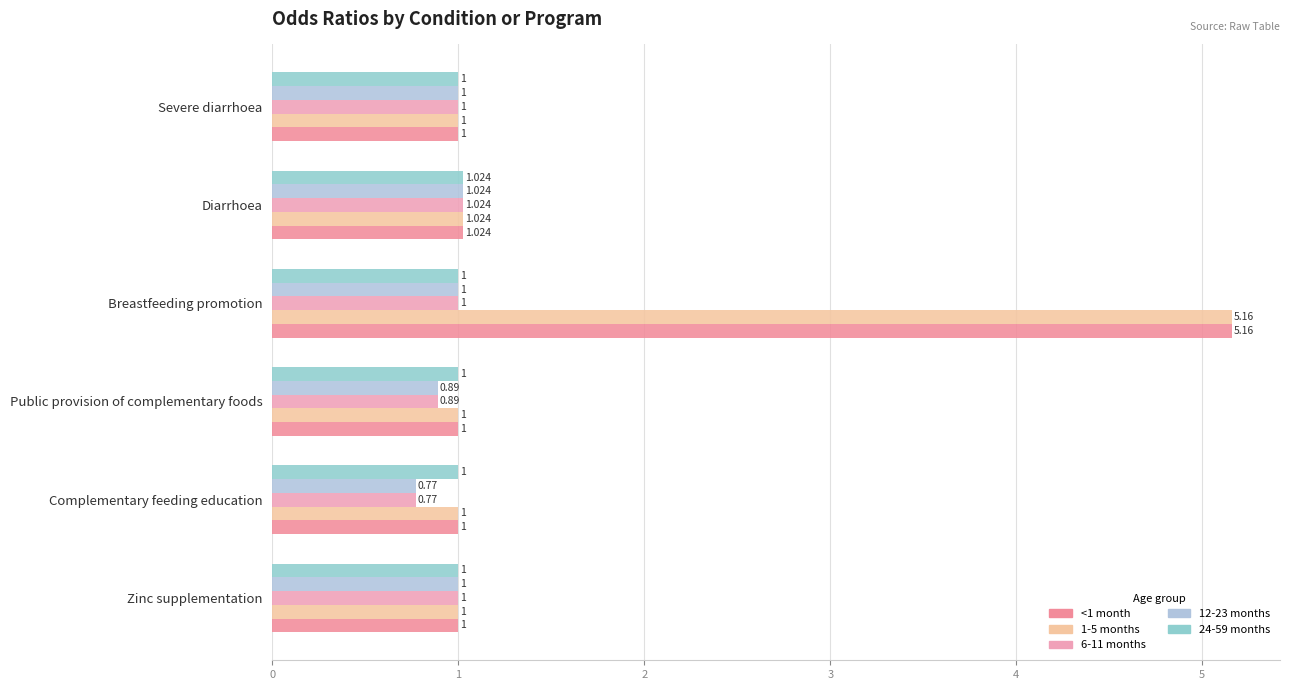

What are all the series names shown in the legend?

<1 month, 1-5 months, 6-11 months, 12-23 months, 24-59 months